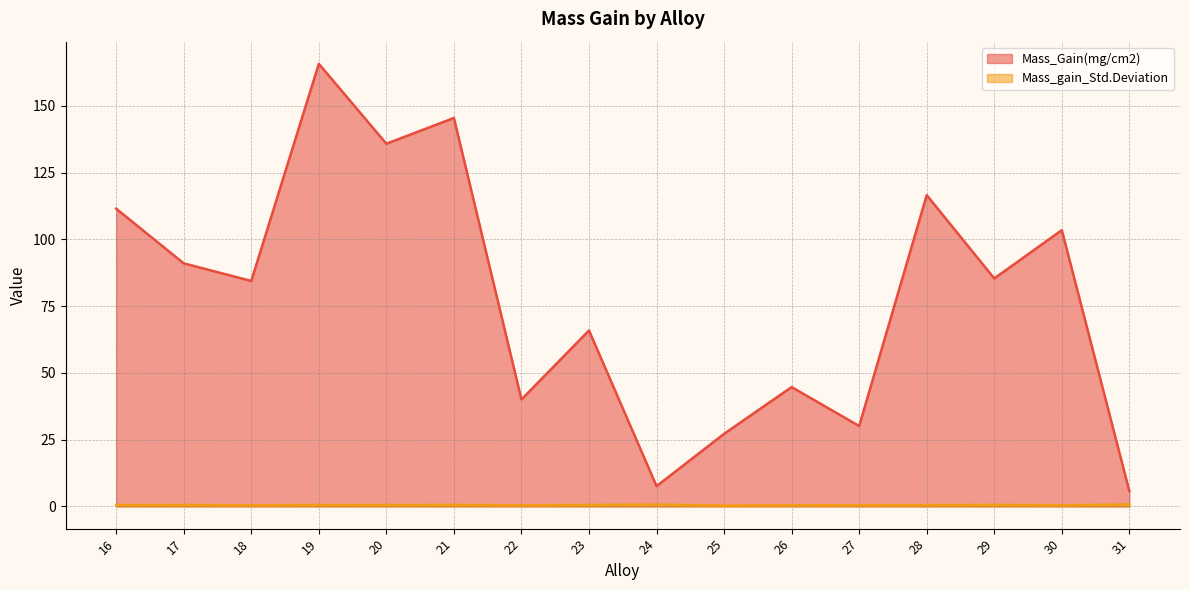

True or false: Mass_Gain(mg/cm2) and Mass_gain_Std.Deviation cross at least once.

False